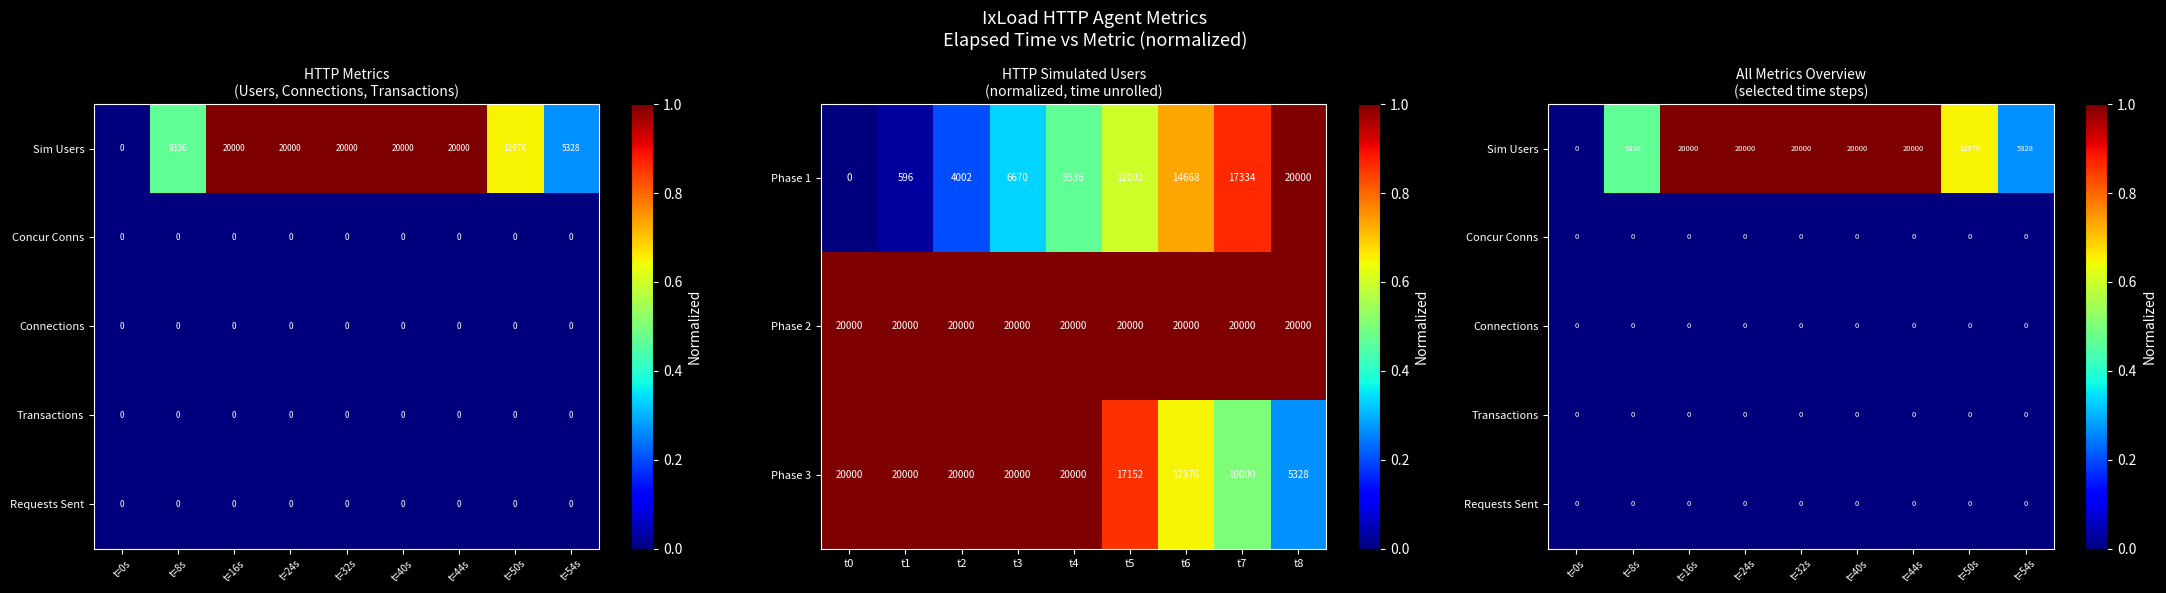

Is it true that Phase 2 equals 20000 at t1?

True